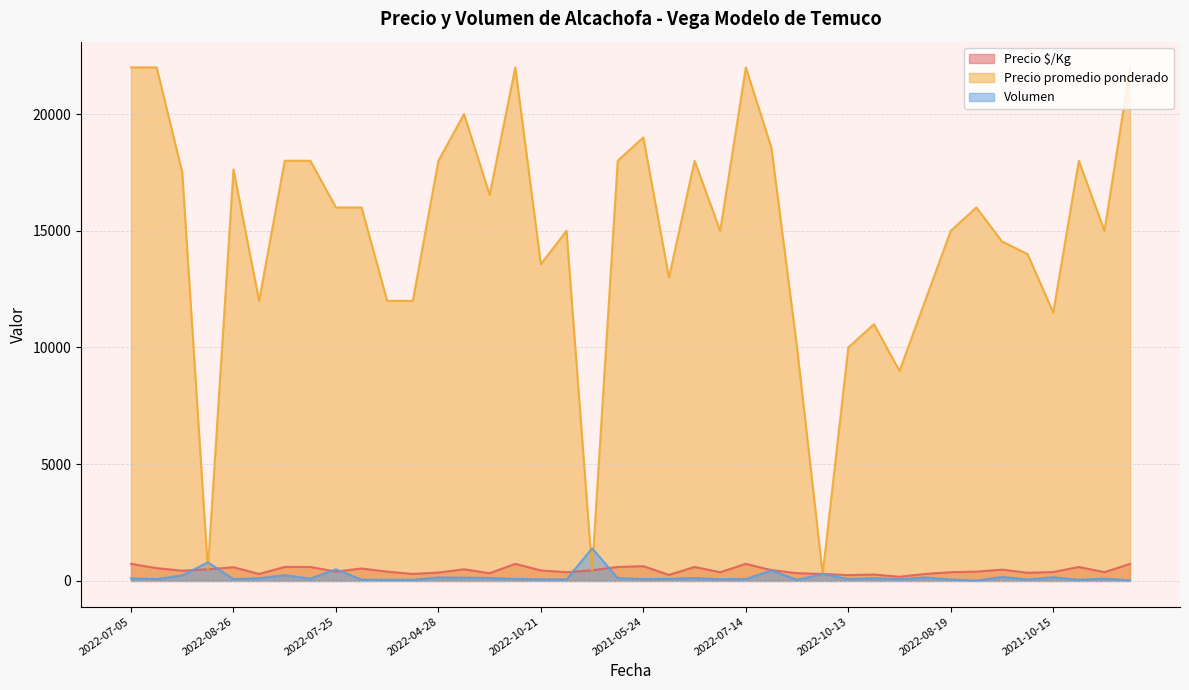

Where is Volumen nearest to the value 706?

2023-06-19